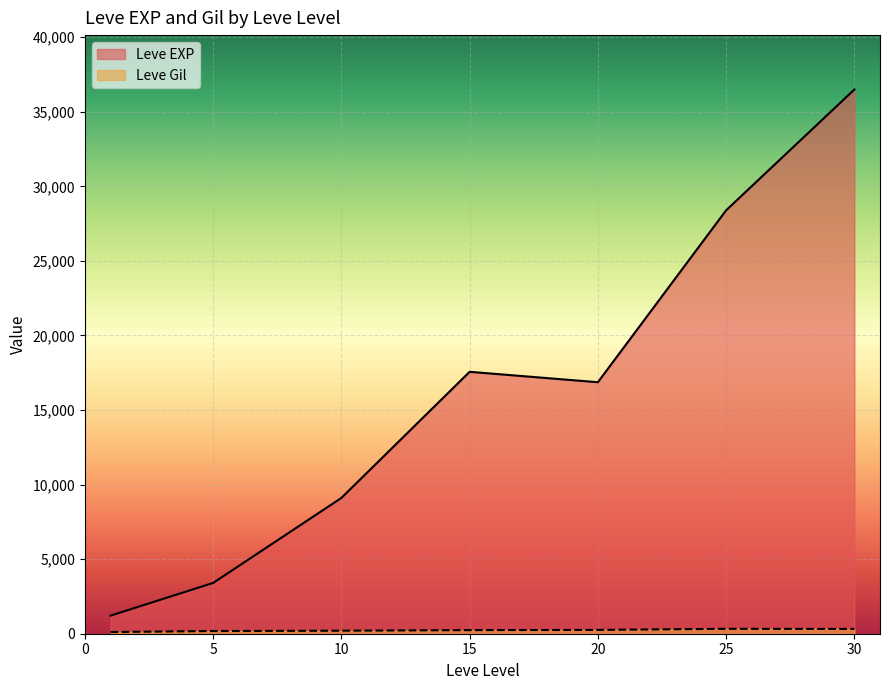

What is the difference between the maximum and second lowest values in the Leve EXP series?

33087.5